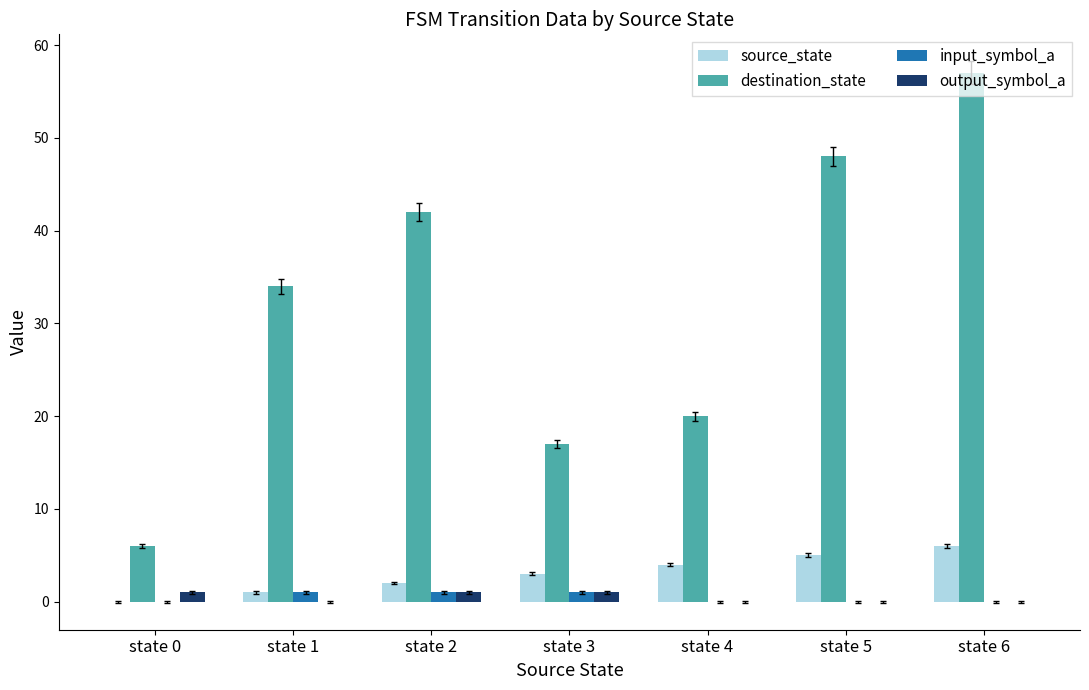

The value of source_state at state 5 is 2. True or false?

False